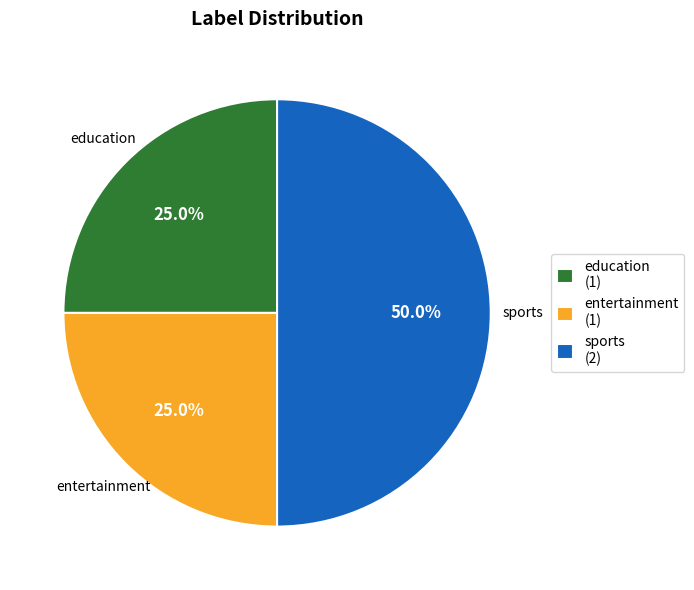

What portion of the pie excludes education (1)?

75.0%